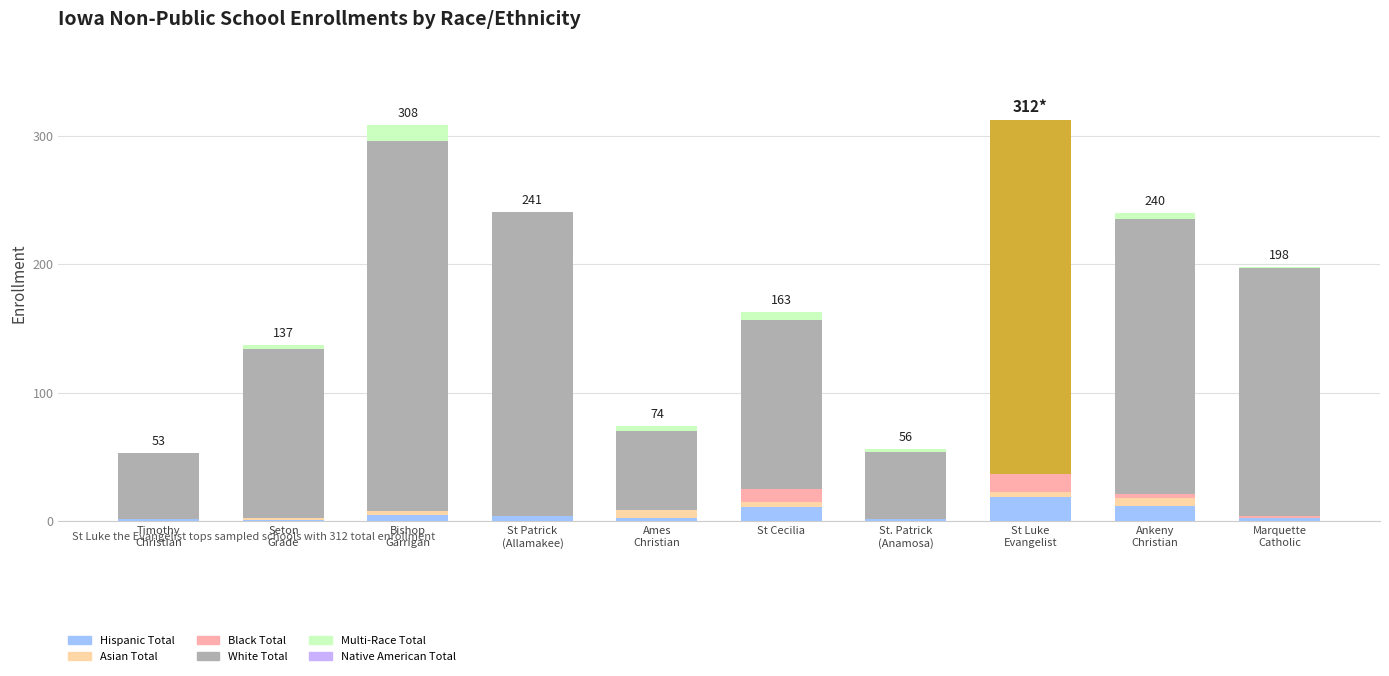

What is the highest value of the Hispanic Total series?

19